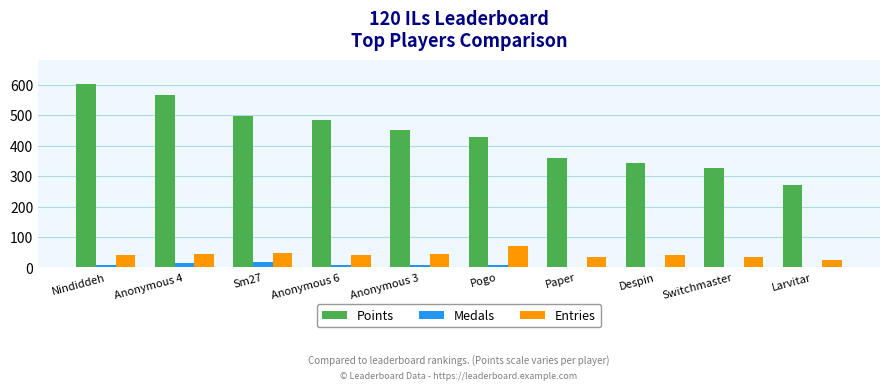

What is the sum of all Medals values?

64